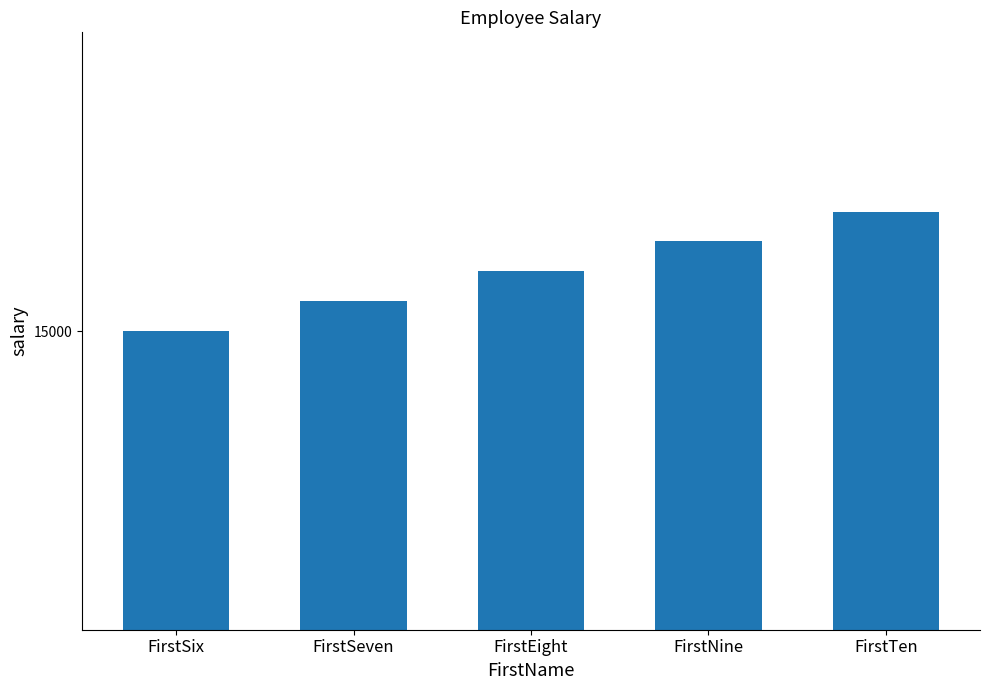

Does the chart contain any negative values?

No